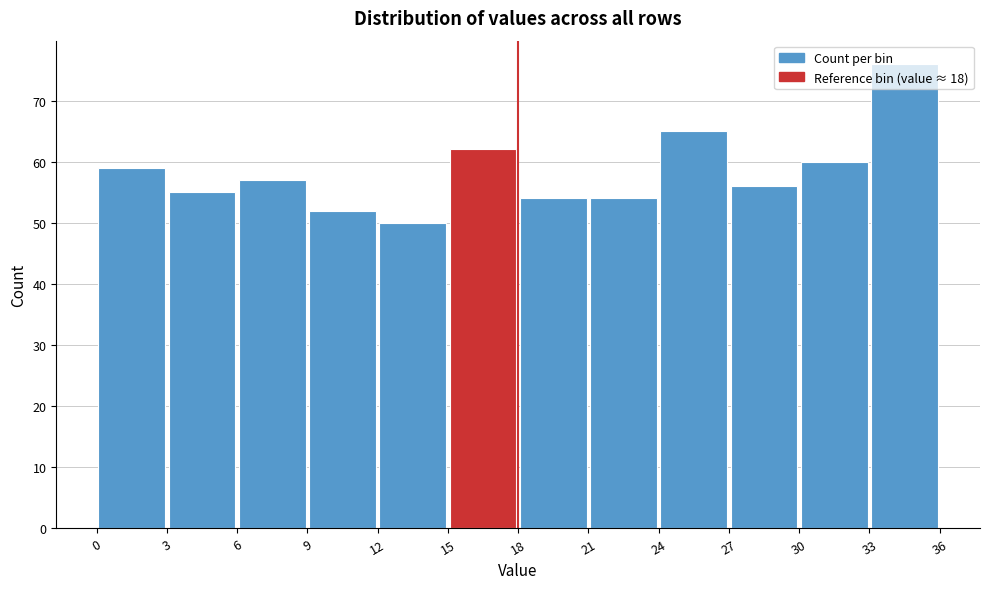

Reading left to right, list every bar in this chart as the range it spans on the x-axis followed by its height. The values are not printed on the chart, so give them approximately, as read against the axis.

0 to 3: 59
3 to 6: 55
6 to 9: 57
9 to 12: 52
12 to 15: 50
15 to 18: 62
18 to 21: 54
21 to 24: 54
24 to 27: 65
27 to 30: 56
30 to 33: 60
33 to 36: 76